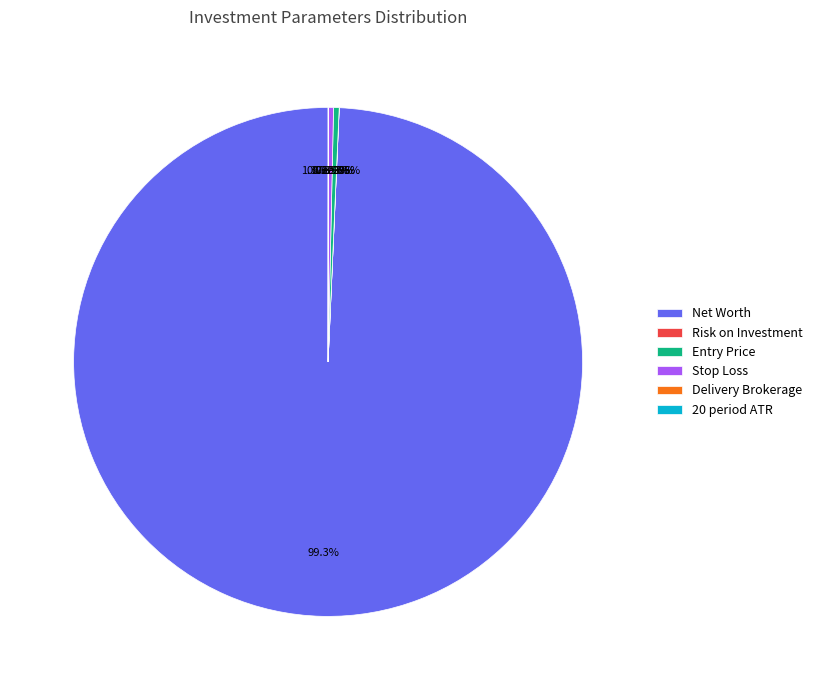

What portion of the pie excludes 20 period ATR?

100.0%